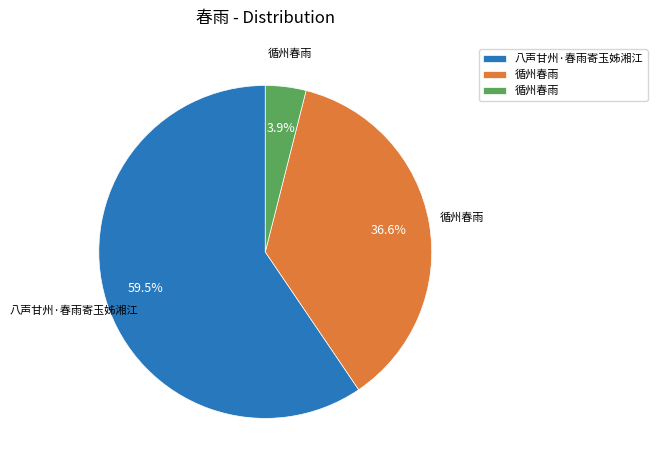

Is there a majority slice in this chart?

Yes